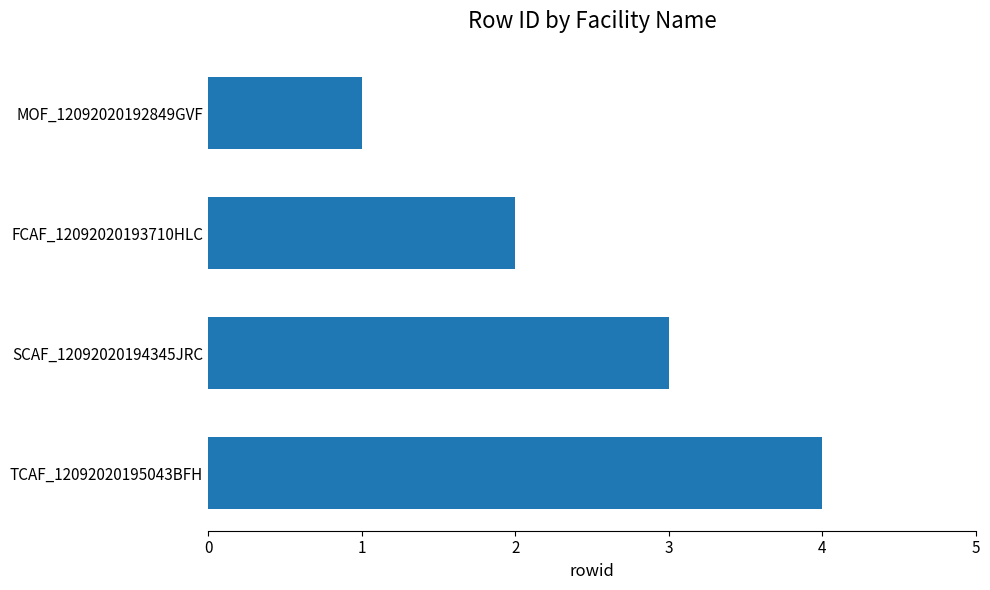

Which category has the highest value across all series?

TCAF_12092020195043BFH